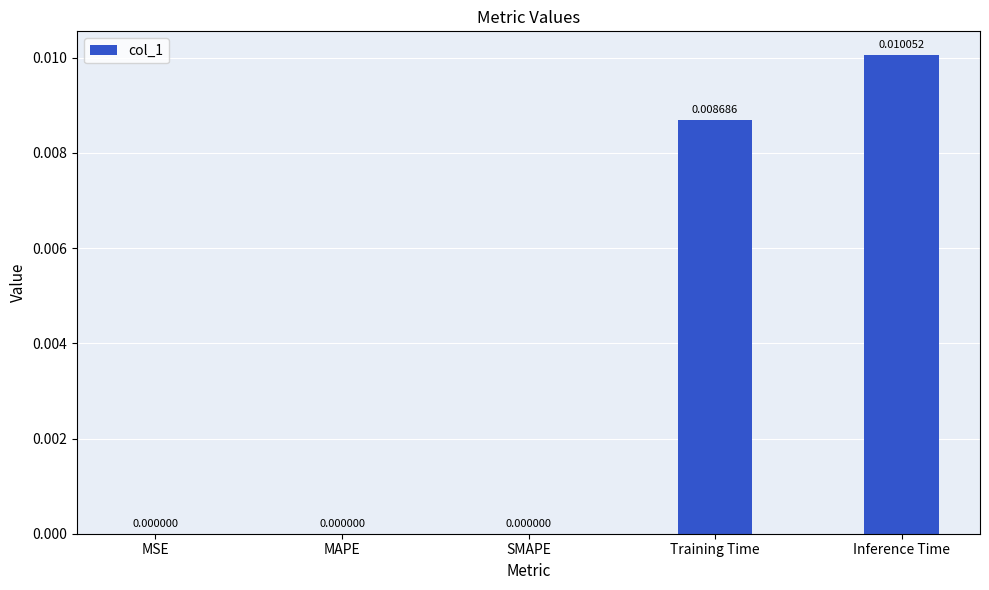

At which category does the chart reach its peak across all series?

Inference Time